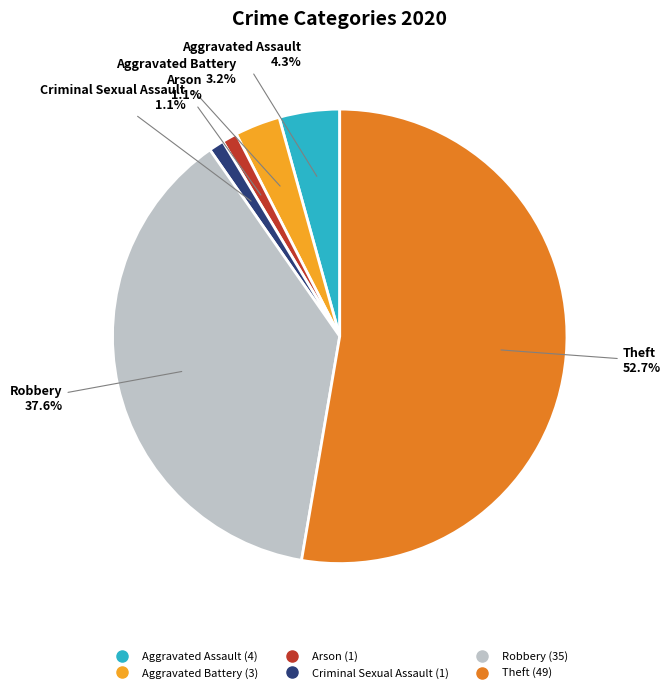

Is there any slice that represents more than half of the pie?

Yes